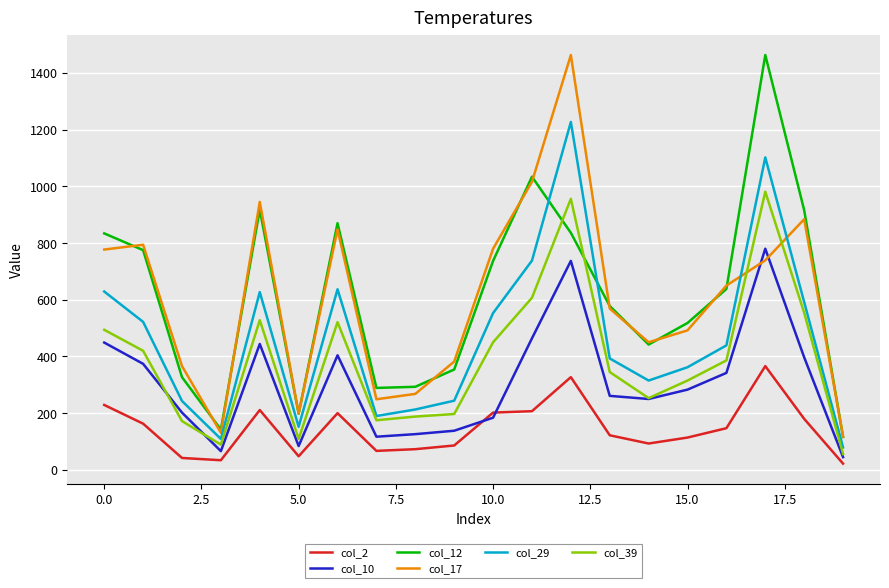

True or false: col_29 and col_10 intersect in this chart.

False